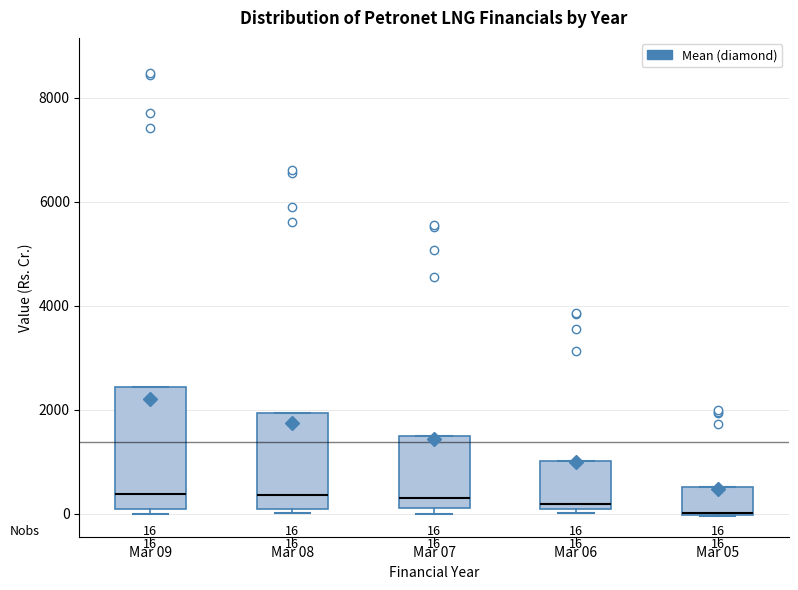

Comparing the boxes themselves (not the whiskers), which one is the tallest?

Mar 09